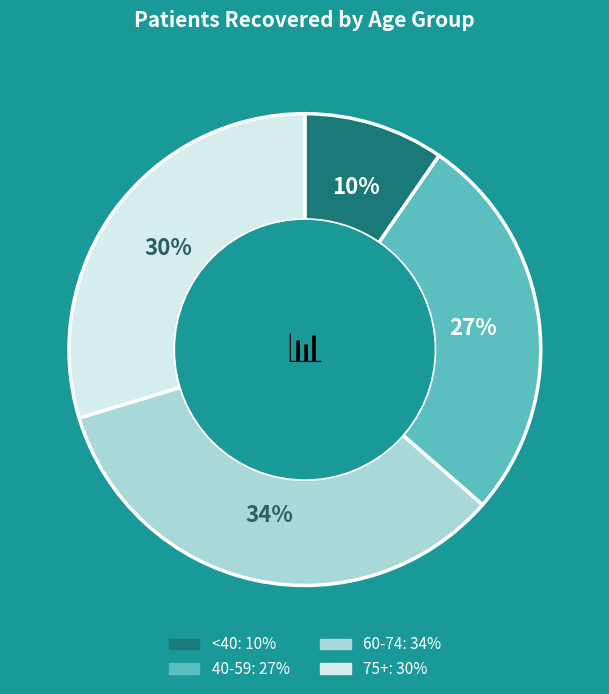

To the nearest percent, what is the average slice percentage?

25%